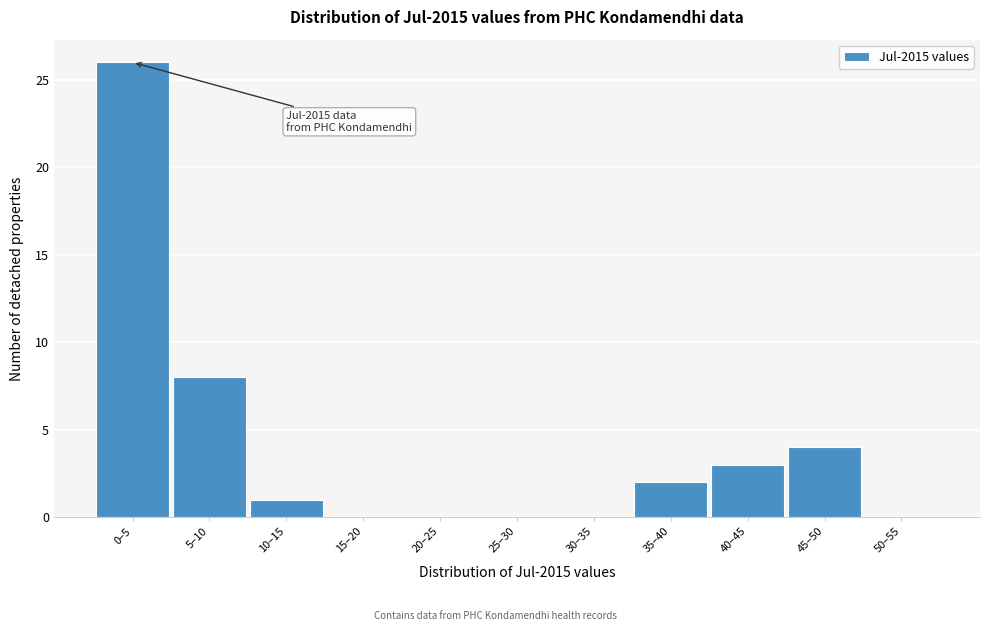

Reading left to right, what are all the values shown in this chart?

0–5=26	5–10=8	10–15=1	15–20=0	20–25=0	25–30=0	30–35=0	35–40=2	40–45=3	45–50=4	50–55=0